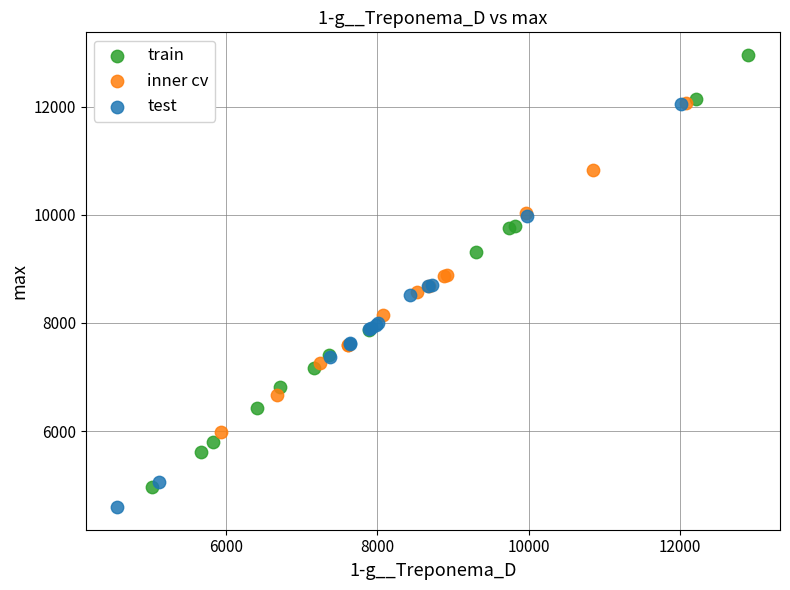

Which series contains the lowest Y value?

test